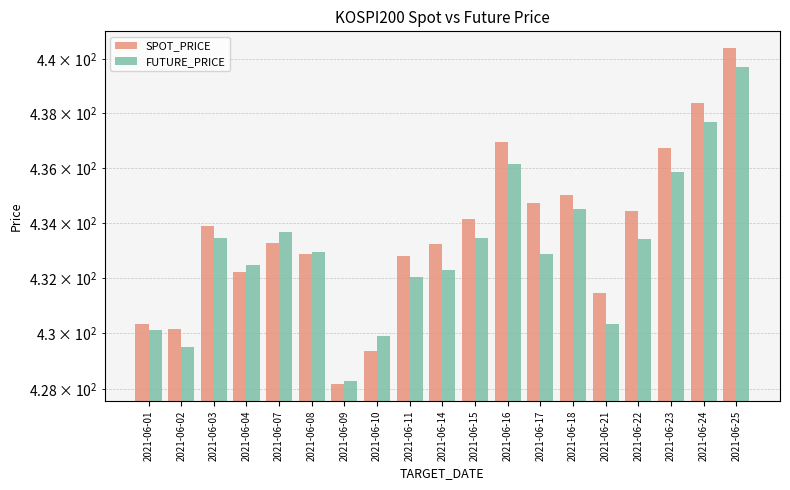

Where does the SPOT_PRICE series first go above 433?

2021-06-03